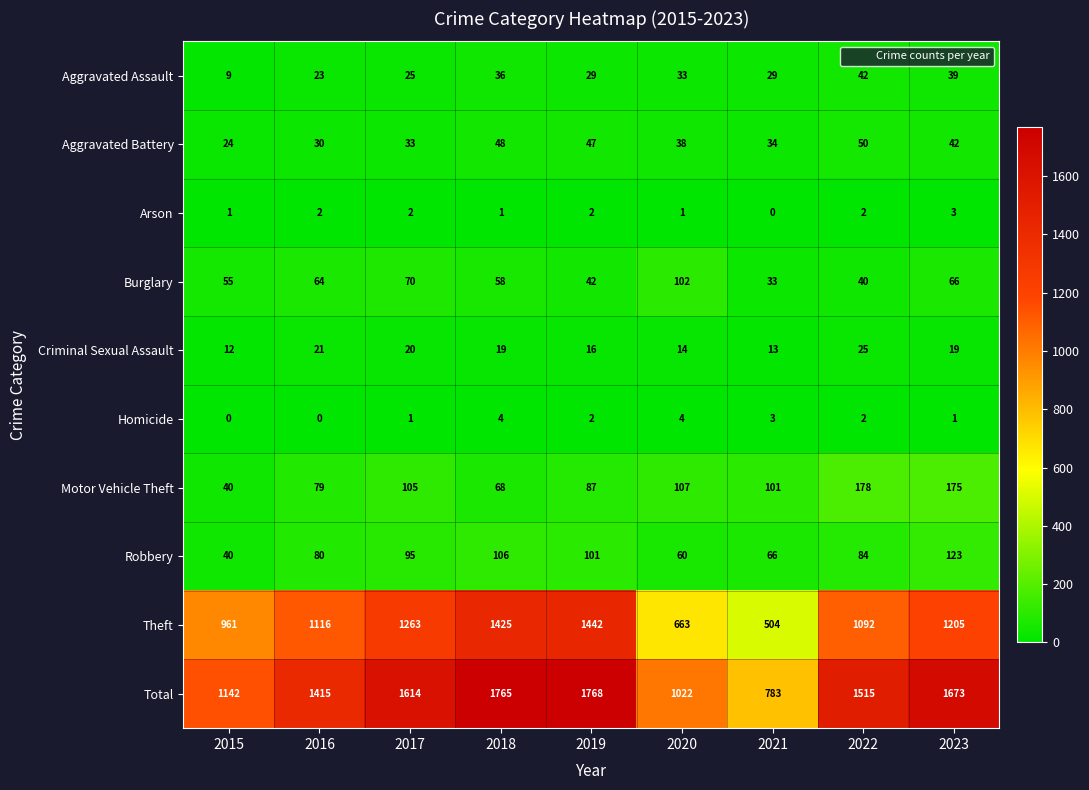

What is the difference between the second highest and second lowest values in the Motor Vehicle Theft series?

107